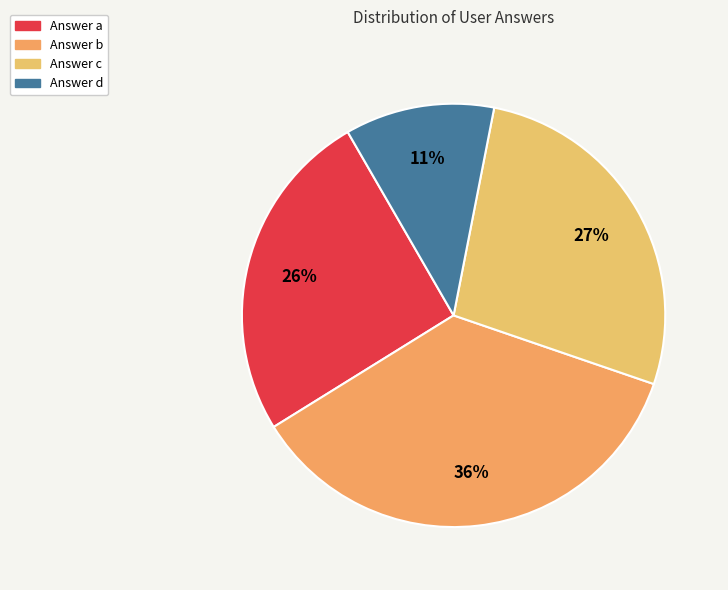

Which slice is the largest?

b